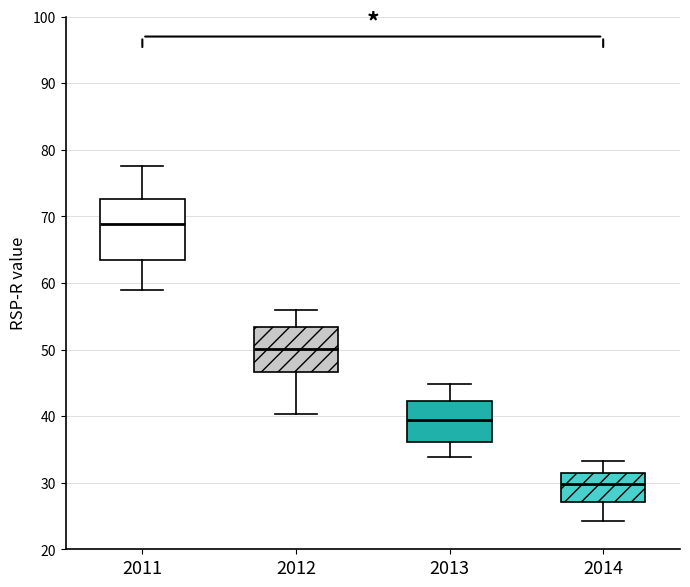

Reading left to right, transcribe this box plot: for each box, give where its median line is, the range the box spans, and where its two whiskers end, as read against the y-axis. The values are not printed on the chart, so give them approximately, as read against the axis.

2011: median 69, box 63 to 73, whiskers 59 to 78
2012: median 50, box 47 to 53, whiskers 40 to 56
2013: median 39, box 36 to 42, whiskers 34 to 45
2014: median 30, box 27 to 32, whiskers 24 to 33